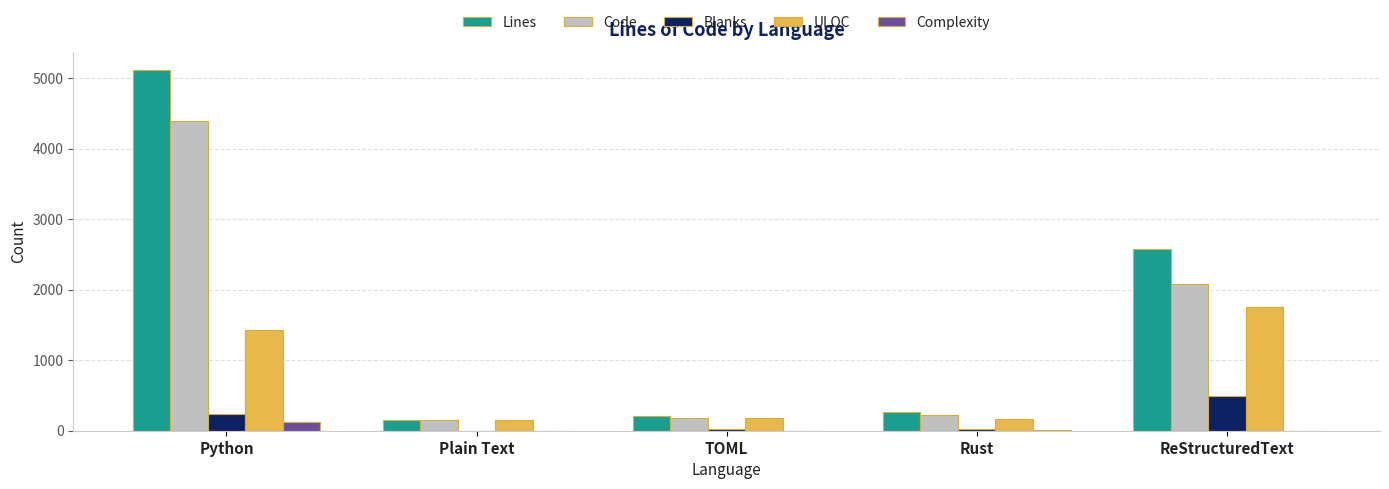

How many groups of bars are there?

5